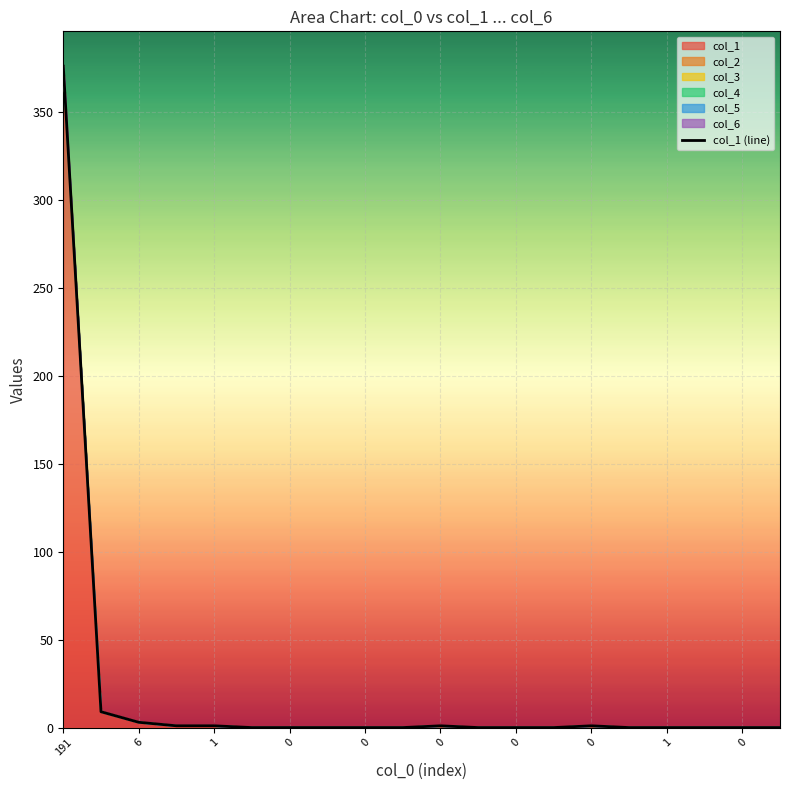

Count the number of categories in the chart.

20